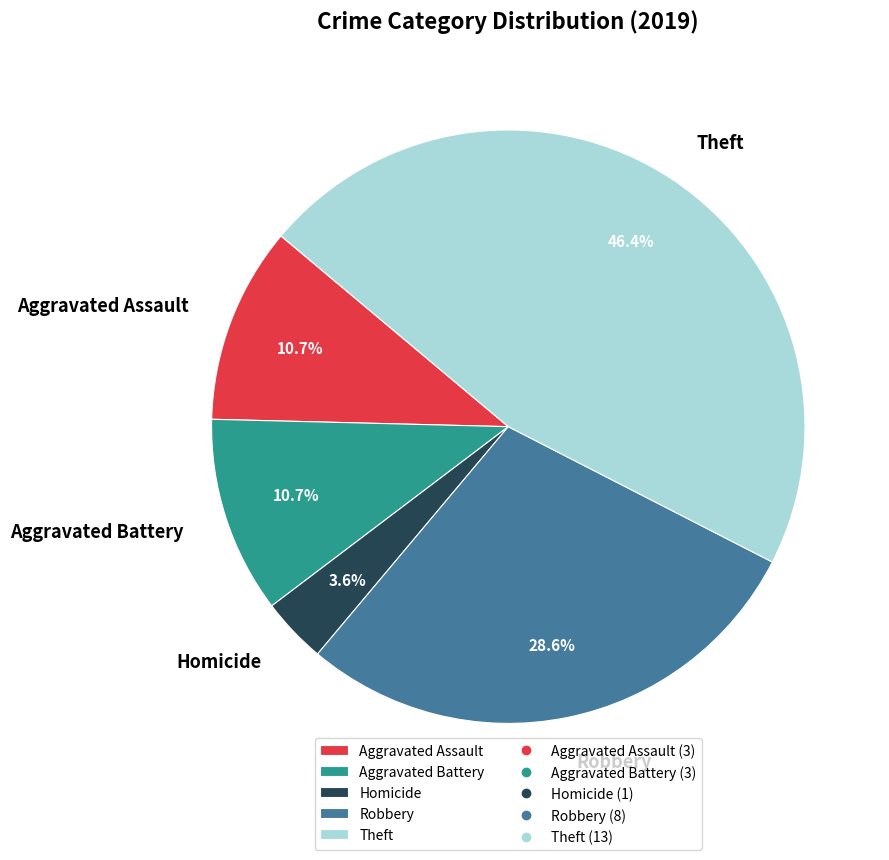

To the nearest percent, what is the average slice percentage?

20%